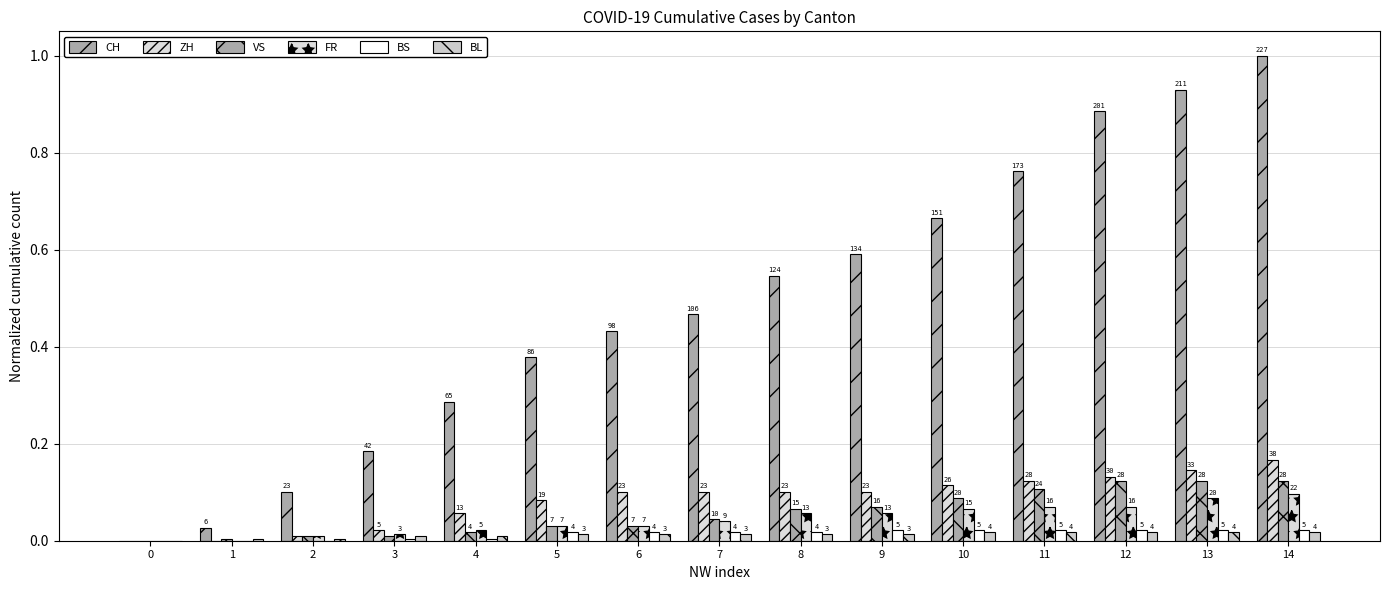

Is it true that FR equals 0.0 at 5?

False